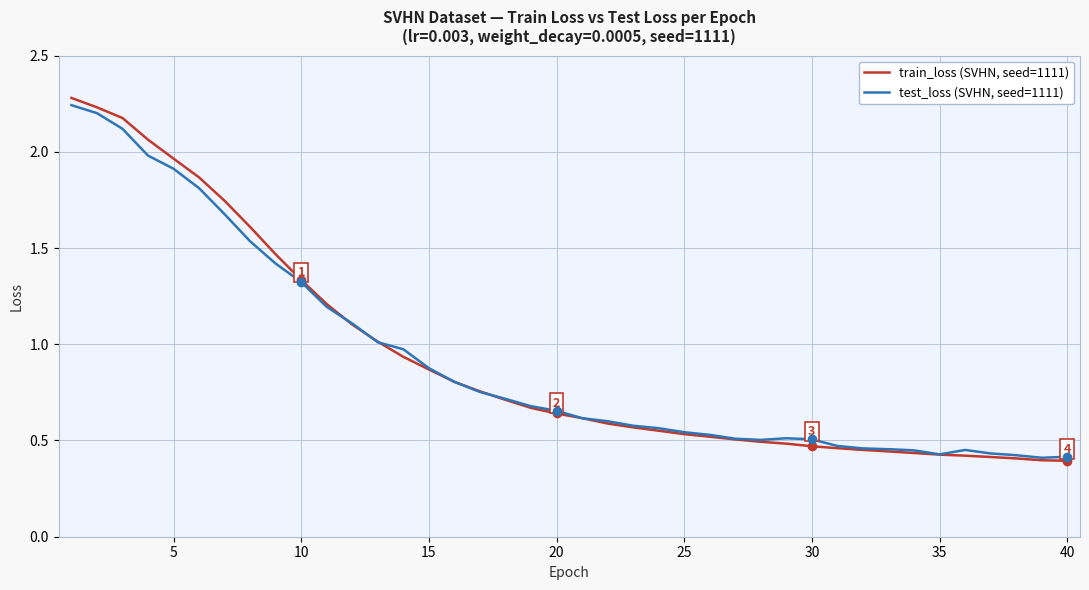

Which series has the largest range (max minus min)?

train_loss (SVHN, seed=1111)